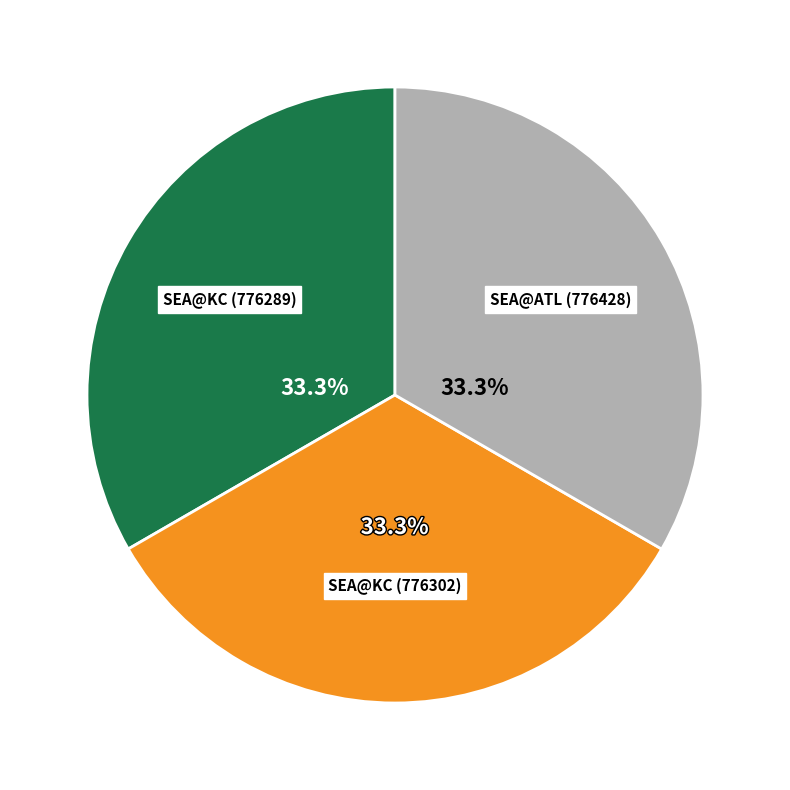

What percentage is NOT represented by SEA@KC (776302)?

66.7%